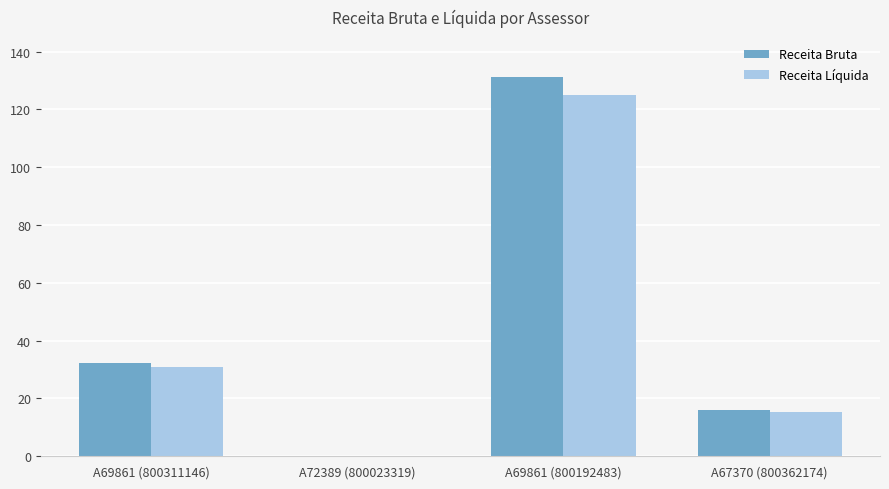

The value of Receita Bruta at A69861 (800192483) is 63.3. True or false?

False